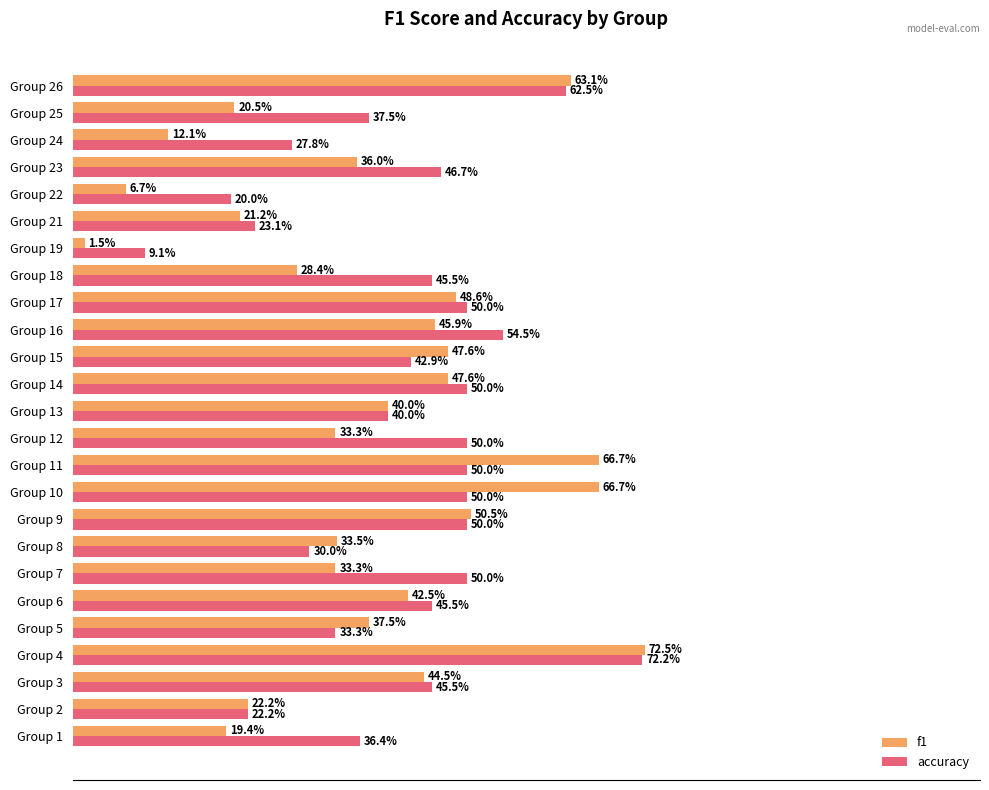

What are all the series names shown in the legend?

f1, accuracy